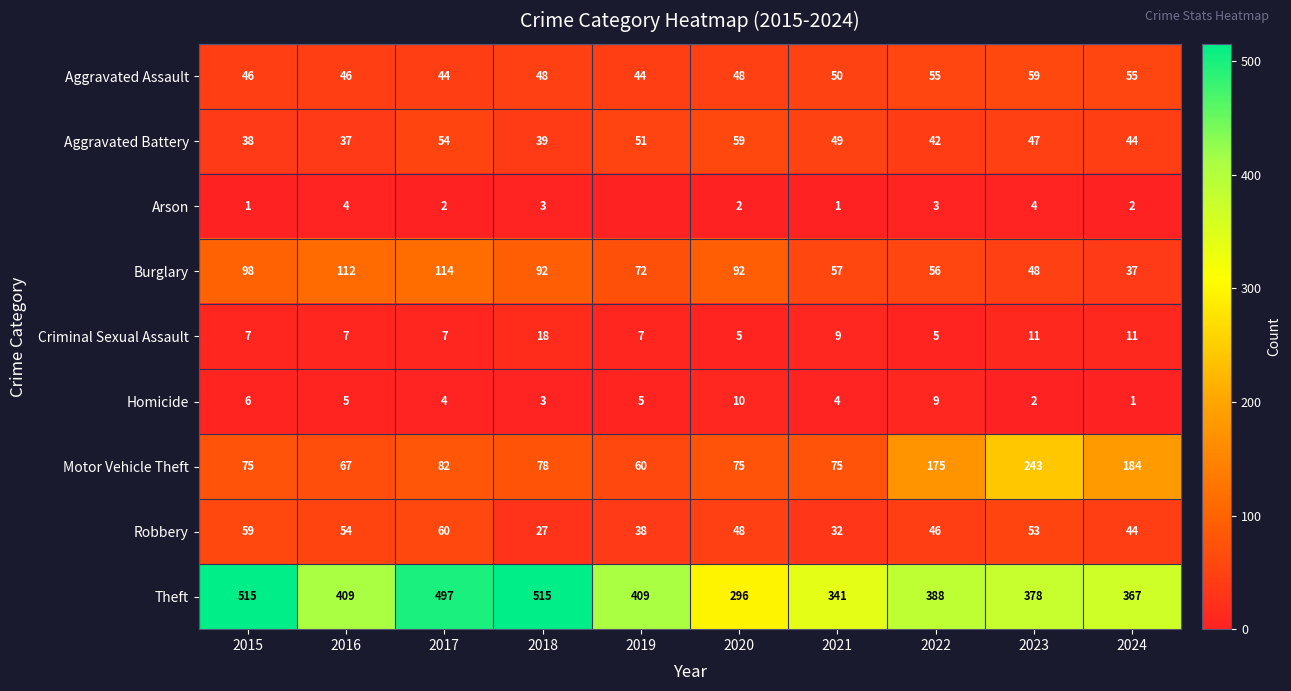

What is the sum of the Motor Vehicle Theft values at 2021 and 2017?

157